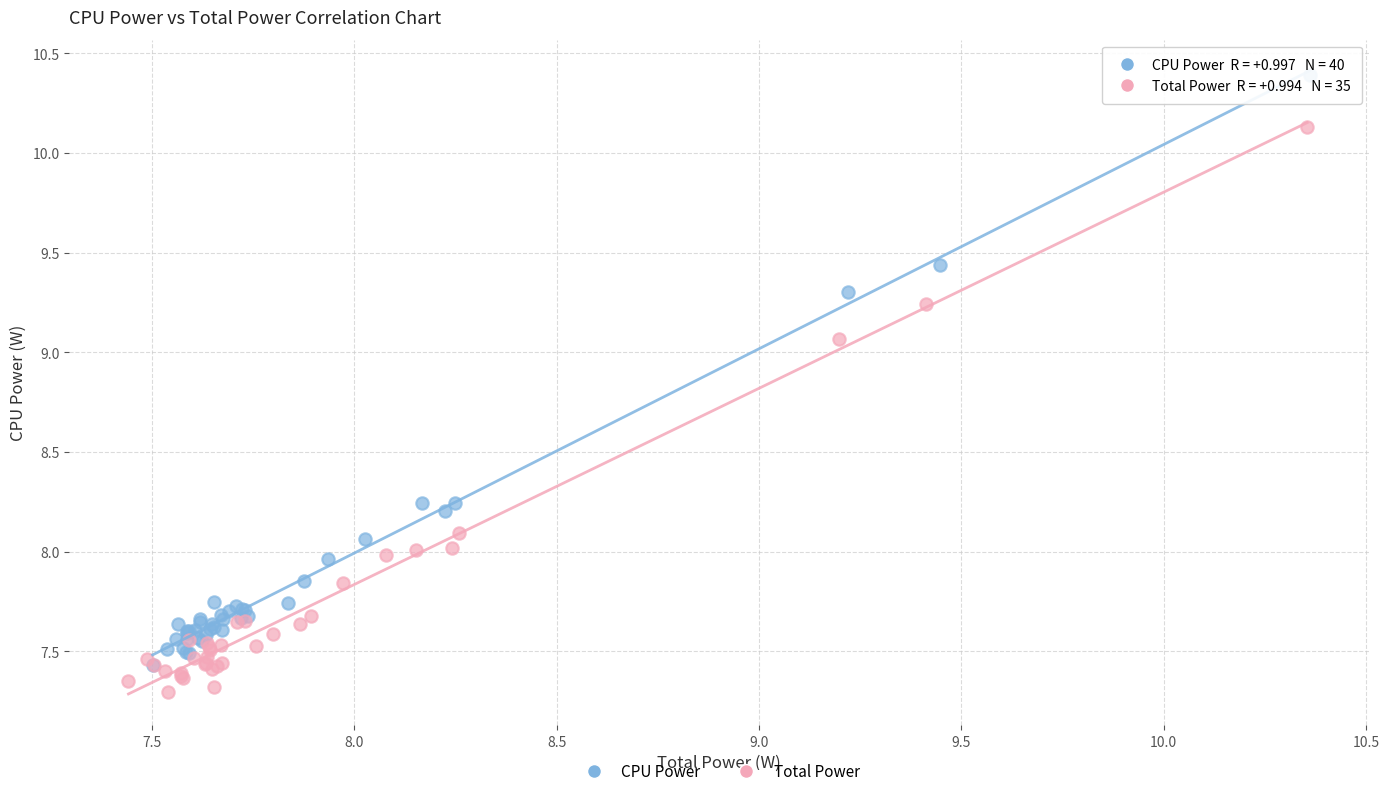

Which series has the largest Y range (max minus min)?

CPU Power